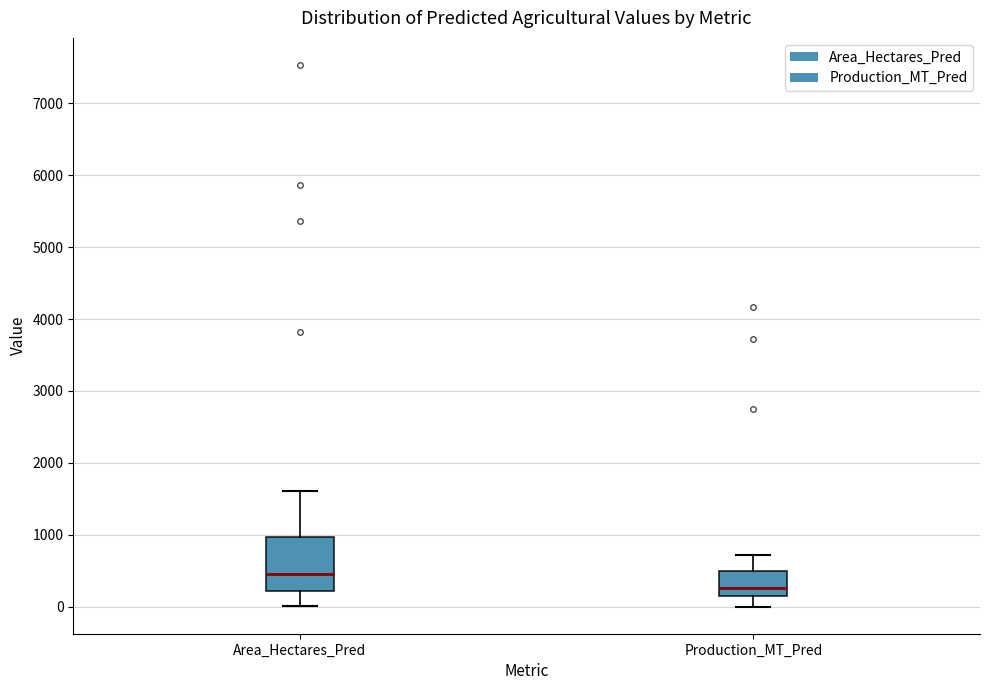

Which box has the highest median line?

Area_Hectares_Pred